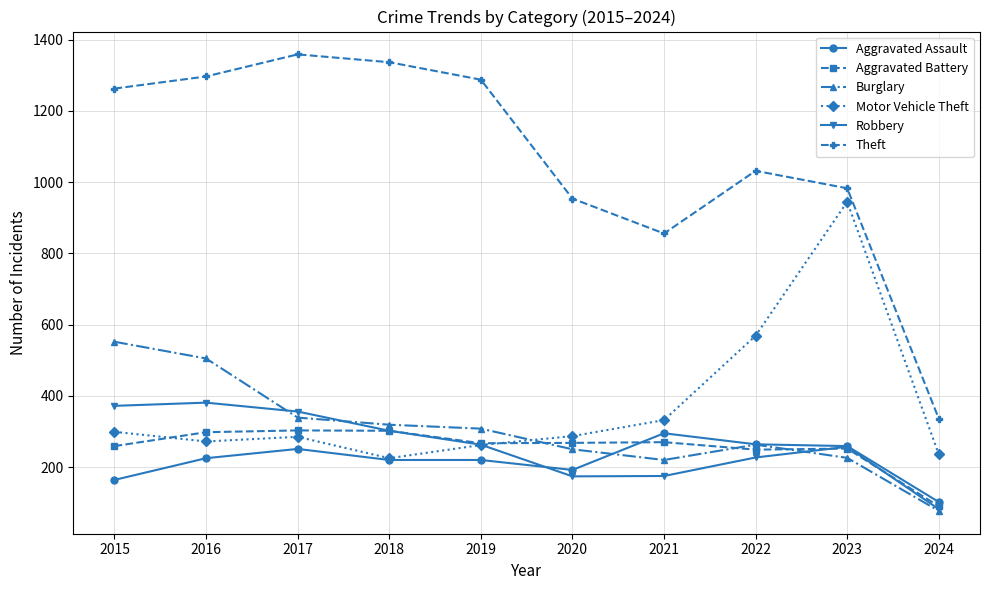

Is it true that Robbery equals 617 at 2016?

False